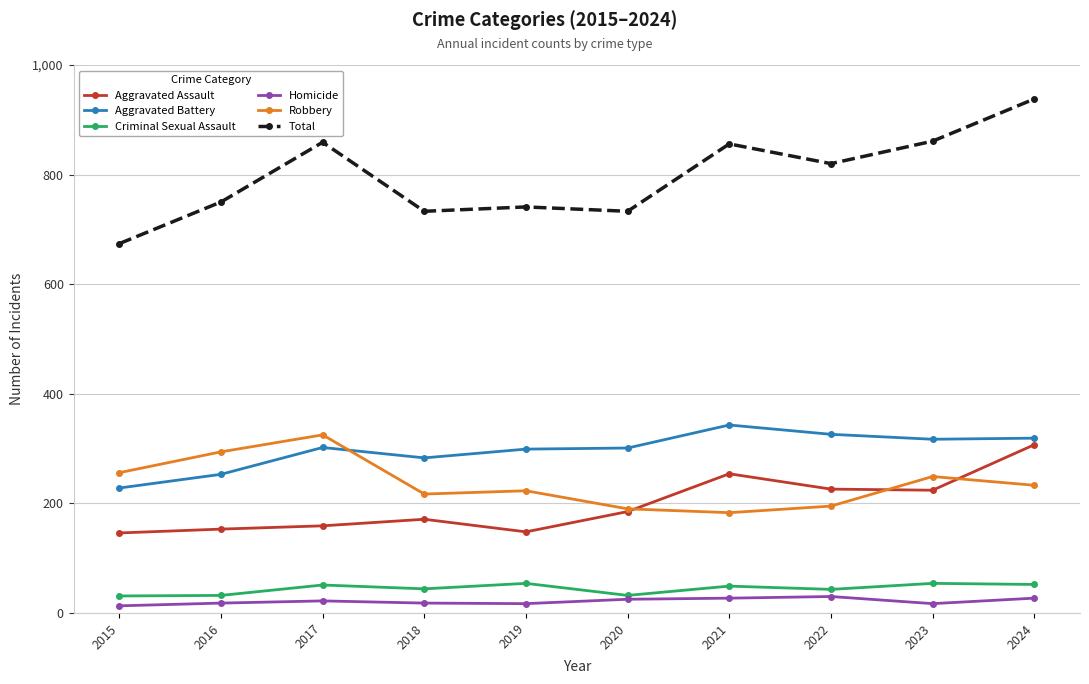

What is the difference between the maximum and minimum values in the Robbery series?

142